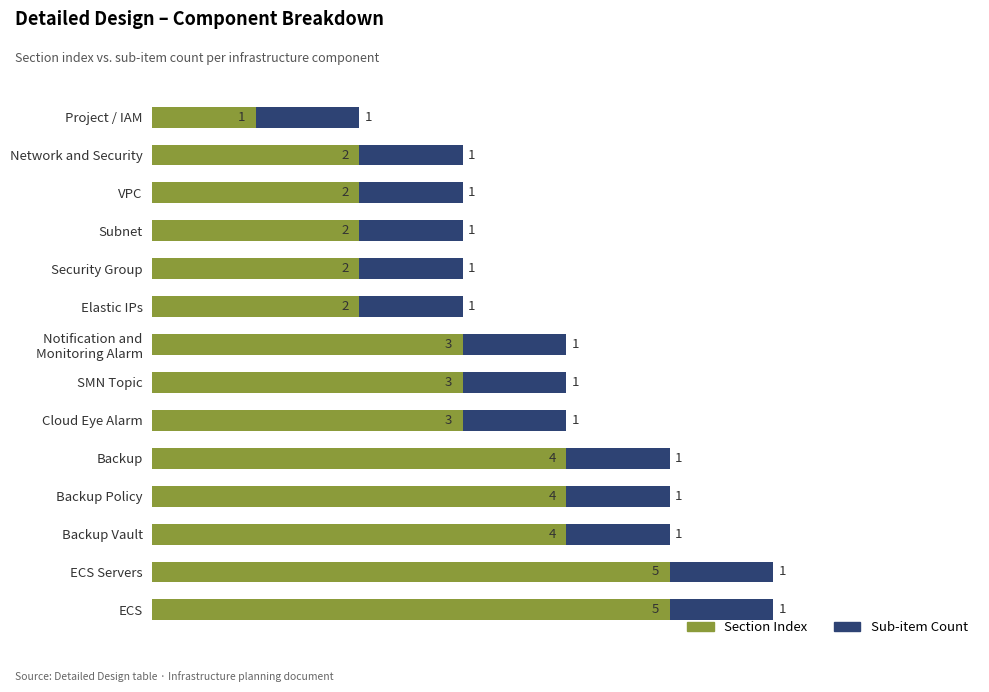

What is the maximum value for Section Index?

5